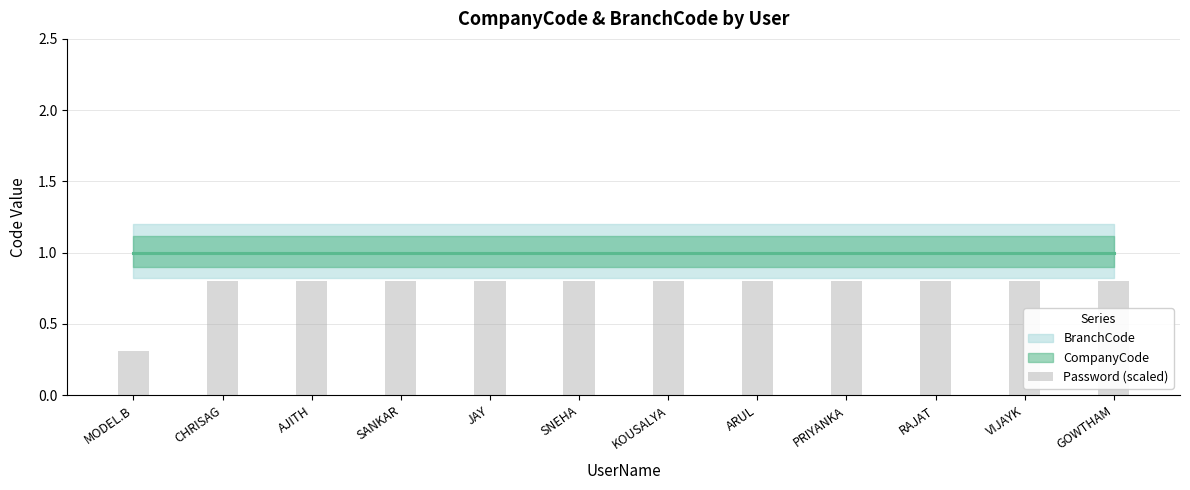

What is the value of the 9th bar from the left?

0.8